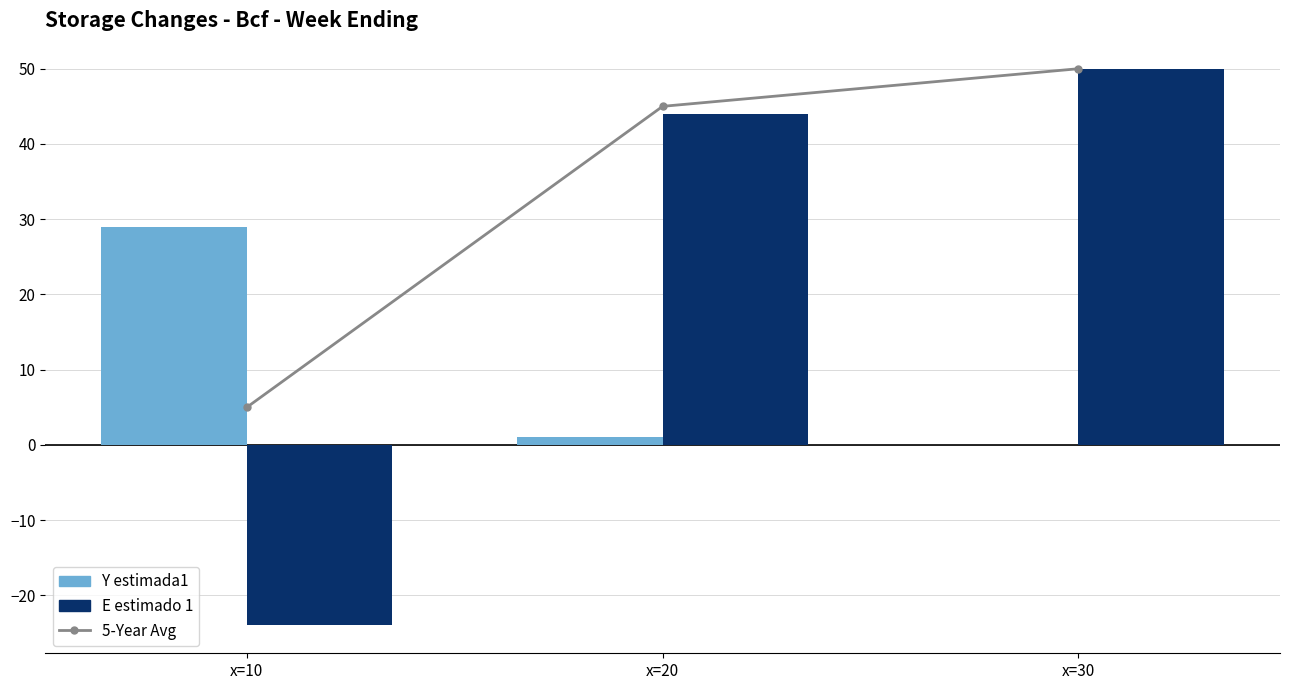

Which series has the largest total across all categories?

5-Year Avg